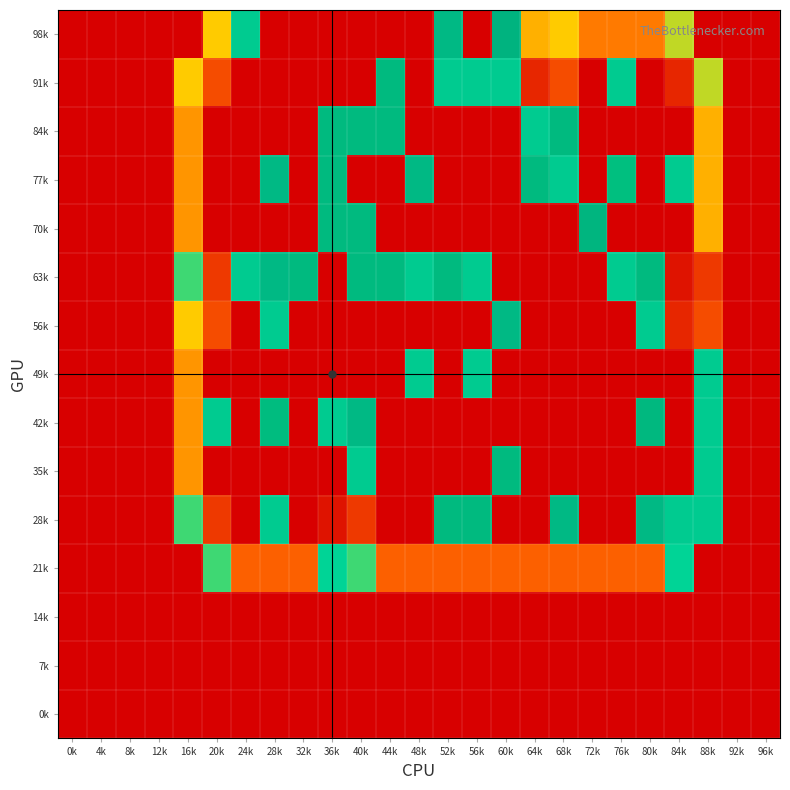

Reading left to right, extract all data points from this chart.

98k: 0k=-1	4k=-1	8k=-1	12k=-1	16k=-1	20k=8	24k=12	28k=-1	32k=-1	36k=-1	40k=-1	44k=-1	48k=-1	52k=14	56k=-1	60k=15	64k=7	68k=8	72k=5	76k=5	80k=5	84k=9	88k=-1	92k=-1	96k=-1
91k: 0k=-1	4k=-1	8k=-1	12k=-1	16k=8	20k=3	24k=-1	28k=-1	32k=-1	36k=-1	40k=-1	44k=18	48k=-1	52k=12	56k=12	60k=12	64k=1	68k=3	72k=-1	76k=12	80k=-1	84k=1	88k=9	92k=-1	96k=-1
84k: 0k=-1	4k=-1	8k=-1	12k=-1	16k=6	20k=-1	24k=-1	28k=-1	32k=-1	36k=18	40k=18	44k=18	48k=-1	52k=-1	56k=-1	60k=-1	64k=12	68k=18	72k=-1	76k=-1	80k=-1	84k=-1	88k=7	92k=-1	96k=-1
77k: 0k=-1	4k=-1	8k=-1	12k=-1	16k=6	20k=-1	24k=-1	28k=14	32k=-1	36k=18	40k=-1	44k=-1	48k=14	52k=-1	56k=-1	60k=-1	64k=18	68k=12	72k=-1	76k=20	80k=-1	84k=12	88k=7	92k=-1	96k=-1
70k: 0k=-1	4k=-1	8k=-1	12k=-1	16k=6	20k=-1	24k=-1	28k=-1	32k=-1	36k=18	40k=18	44k=-1	48k=-1	52k=-1	56k=-1	60k=-1	64k=-1	68k=-1	72k=16	76k=-1	80k=-1	84k=-1	88k=7	92k=-1	96k=-1
63k: 0k=-1	4k=-1	8k=-1	12k=-1	16k=10	20k=2	24k=12	28k=14	32k=18	36k=-1	40k=18	44k=18	48k=12	52k=18	56k=12	60k=-1	64k=-1	68k=-1	72k=-1	76k=12	80k=18	84k=0	88k=2	92k=-1	96k=-1
56k: 0k=-1	4k=-1	8k=-1	12k=-1	16k=8	20k=3	24k=-1	28k=12	32k=-1	36k=-1	40k=-1	44k=-1	48k=-1	52k=-1	56k=-1	60k=14	64k=-1	68k=-1	72k=-1	76k=-1	80k=12	84k=1	88k=3	92k=-1	96k=-1
49k: 0k=-1	4k=-1	8k=-1	12k=-1	16k=6	20k=-1	24k=-1	28k=-1	32k=-1	36k=-1	40k=-1	44k=-1	48k=12	52k=-1	56k=12	60k=-1	64k=-1	68k=-1	72k=-1	76k=-1	80k=-1	84k=-1	88k=12	92k=-1	96k=-1
42k: 0k=-1	4k=-1	8k=-1	12k=-1	16k=6	20k=12	24k=-1	28k=19	32k=-1	36k=12	40k=14	44k=-1	48k=-1	52k=-1	56k=-1	60k=-1	64k=-1	68k=-1	72k=-1	76k=-1	80k=17	84k=-1	88k=12	92k=-1	96k=-1
35k: 0k=-1	4k=-1	8k=-1	12k=-1	16k=6	20k=-1	24k=-1	28k=-1	32k=-1	36k=-1	40k=12	44k=-1	48k=-1	52k=-1	56k=-1	60k=18	64k=-1	68k=-1	72k=-1	76k=-1	80k=-1	84k=-1	88k=12	92k=-1	96k=-1
28k: 0k=-1	4k=-1	8k=-1	12k=-1	16k=10	20k=2	24k=-1	28k=12	32k=-1	36k=0	40k=2	44k=-1	48k=-1	52k=18	56k=18	60k=-1	64k=-1	68k=14	72k=-1	76k=-1	80k=14	84k=12	88k=12	92k=-1	96k=-1
21k: 0k=-1	4k=-1	8k=-1	12k=-1	16k=-1	20k=10	24k=4	28k=4	32k=4	36k=11	40k=10	44k=4	48k=4	52k=4	56k=4	60k=4	64k=4	68k=4	72k=4	76k=4	80k=4	84k=11	88k=-1	92k=-1	96k=-1
14k: 0k=-1	4k=-1	8k=-1	12k=-1	16k=-1	20k=-1	24k=-1	28k=-1	32k=-1	36k=-1	40k=-1	44k=-1	48k=-1	52k=-1	56k=-1	60k=-1	64k=-1	68k=-1	72k=-1	76k=-1	80k=-1	84k=-1	88k=-1	92k=-1	96k=-1
7k: 0k=-1	4k=-1	8k=-1	12k=-1	16k=-1	20k=-1	24k=-1	28k=-1	32k=-1	36k=-1	40k=-1	44k=-1	48k=-1	52k=-1	56k=-1	60k=-1	64k=-1	68k=-1	72k=-1	76k=-1	80k=-1	84k=-1	88k=-1	92k=-1	96k=-1
0k: 0k=-1	4k=-1	8k=-1	12k=-1	16k=-1	20k=-1	24k=-1	28k=-1	32k=-1	36k=-1	40k=-1	44k=-1	48k=-1	52k=-1	56k=-1	60k=-1	64k=-1	68k=-1	72k=-1	76k=-1	80k=-1	84k=-1	88k=-1	92k=-1	96k=-1